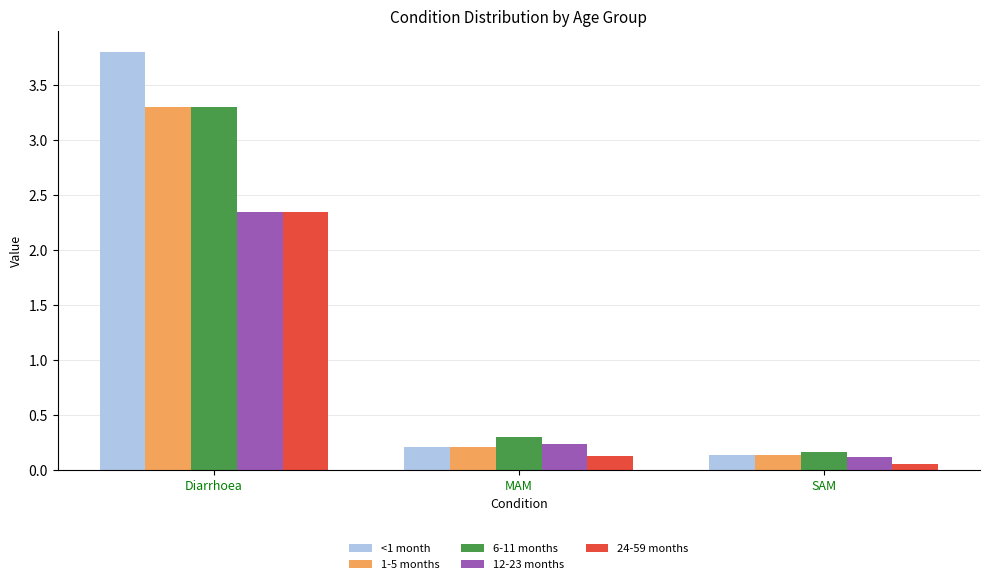

What is the total value across all series at Diarrhoea?

15.1